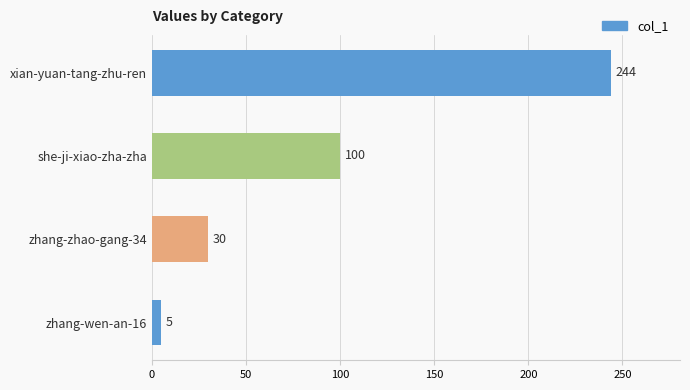

How many values are below 100?

2